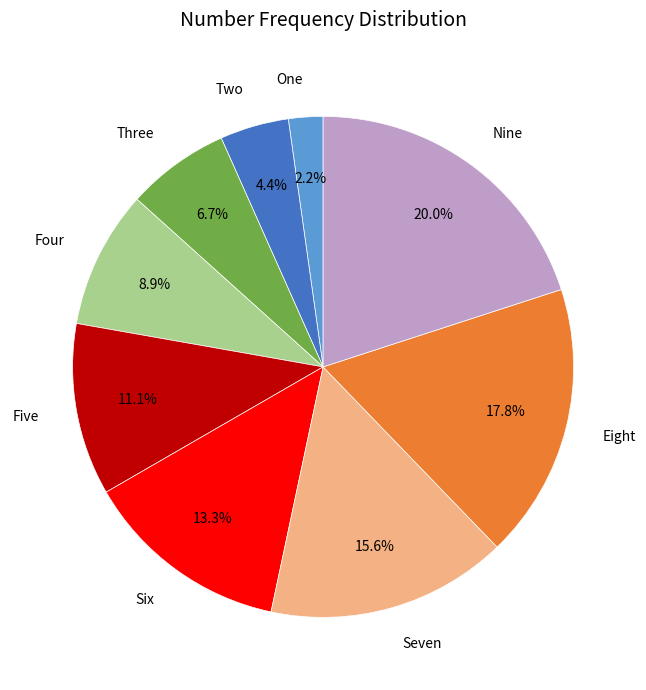

What percentage is NOT represented by One?

97.8%